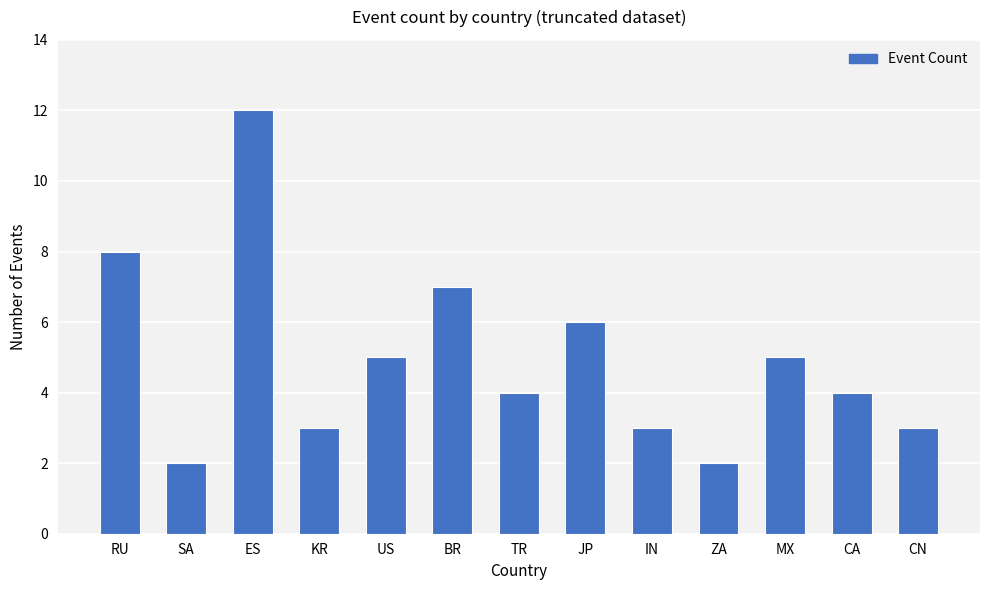

Does the chart contain stacked bars?

No